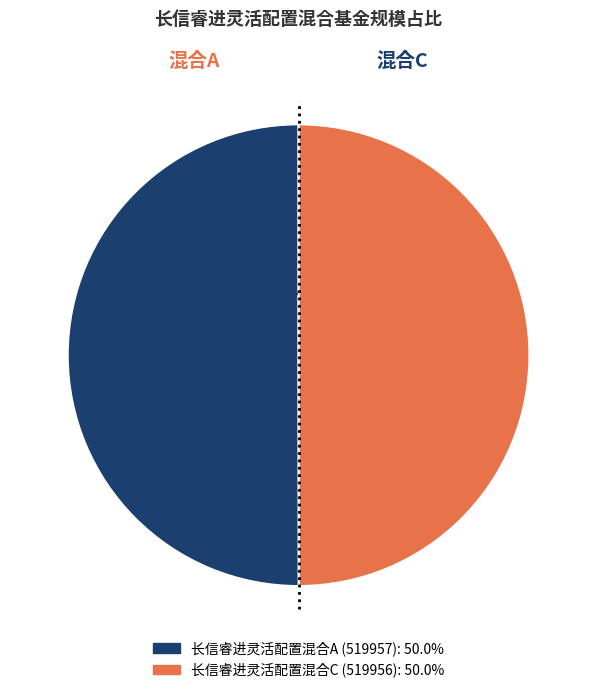

To the nearest percent, what is the average slice percentage?

50%